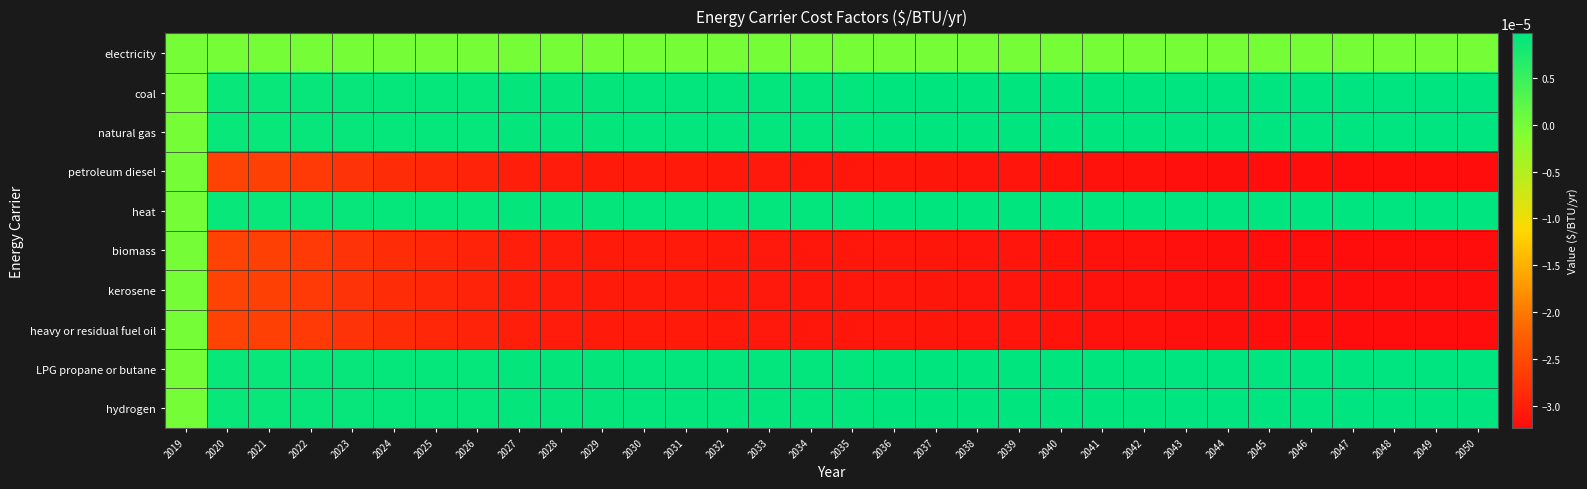

At which category is the sum across all series the highest?

2019